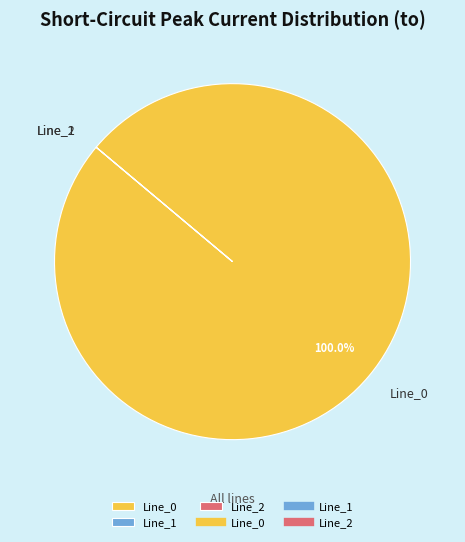

Is there a majority slice in this chart?

Yes